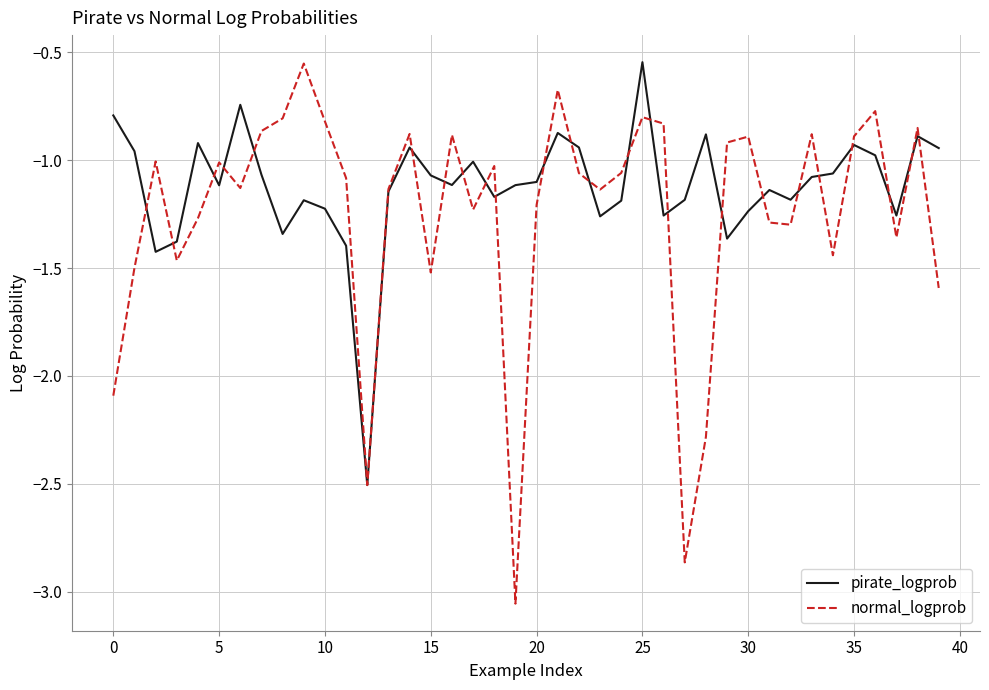

List the series in order of their overall mean, lowest first.

normal_logprob, pirate_logprob